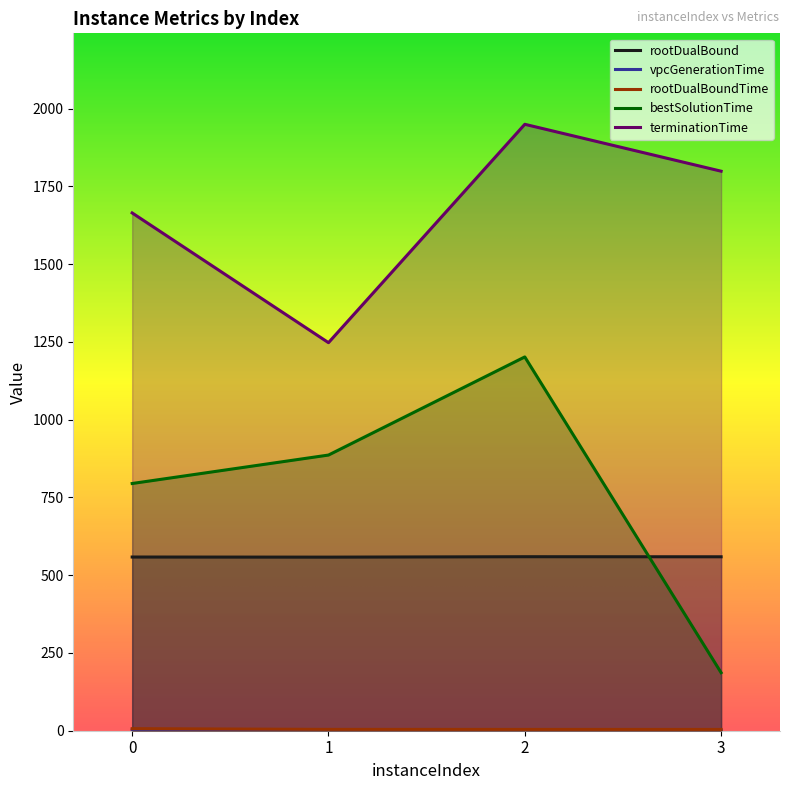

Reading right to left, transcribe all the data shown in this chart.

rootDualBound: 559.2	559.4	558.1	558.4
vpcGenerationTime: 0.1	0.1	0.1	2.3
rootDualBoundTime: 4.1	4.1	4.2	6.6
bestSolutionTime: 186.6	1201.8	886.3	794.8
terminationTime: 1798.9	1949.7	1247.6	1664.7